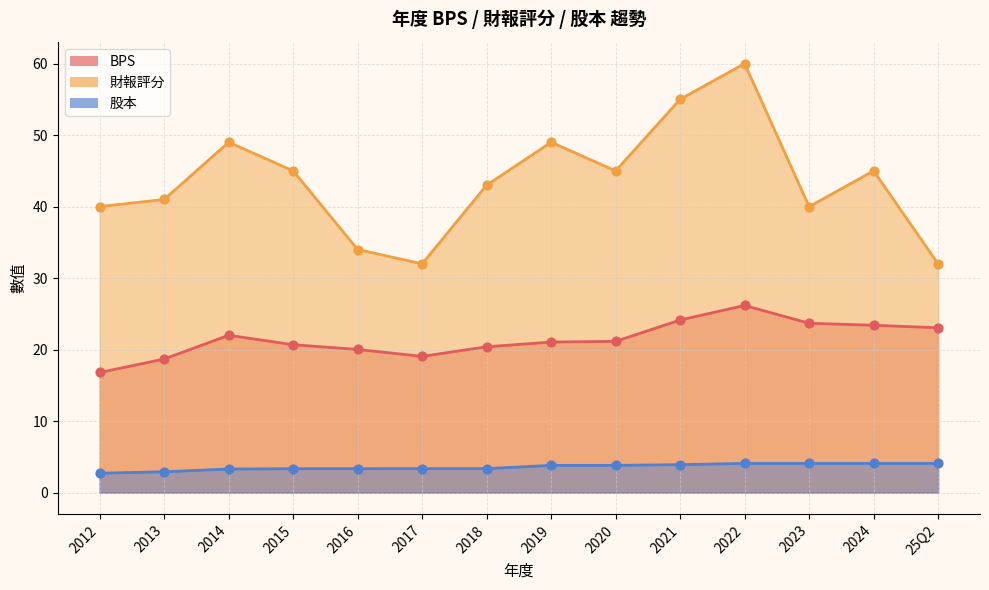

What is the total value across all series at 2016?

57.4